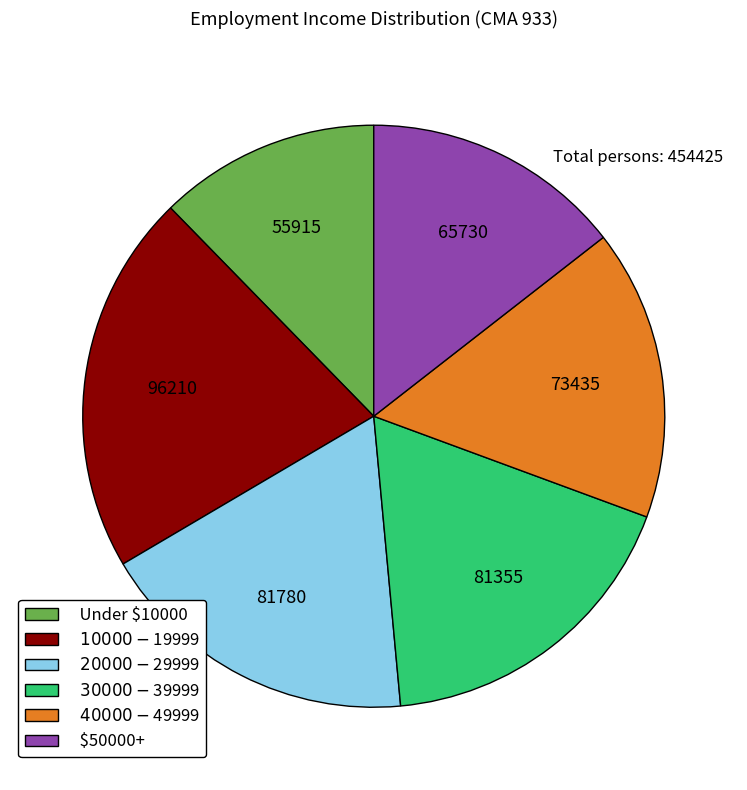

Does Under $10000 account for over 50% of the chart?

No